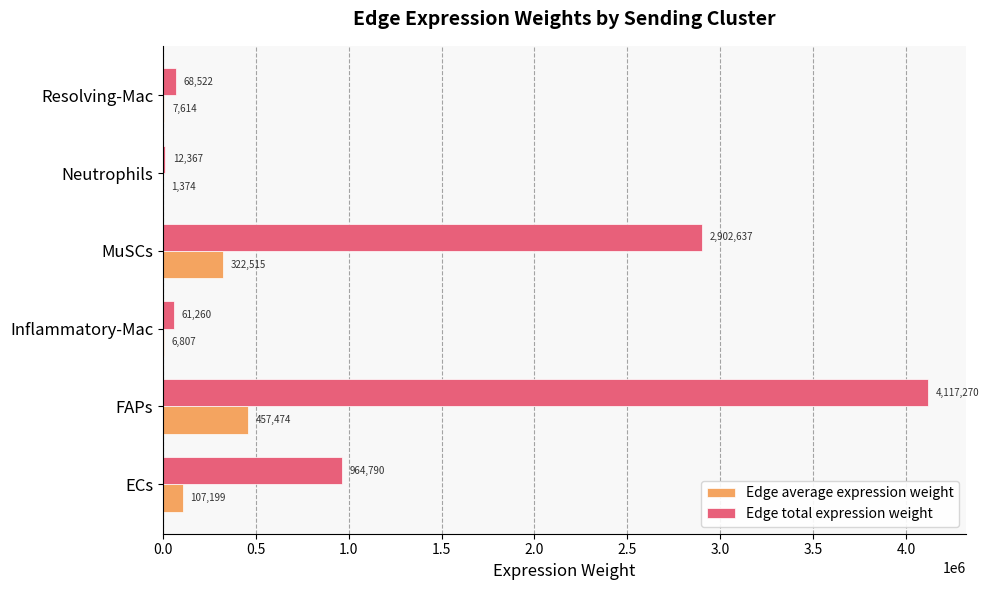

Is it true that Edge total expression weight equals 7184961.3 at FAPs?

False